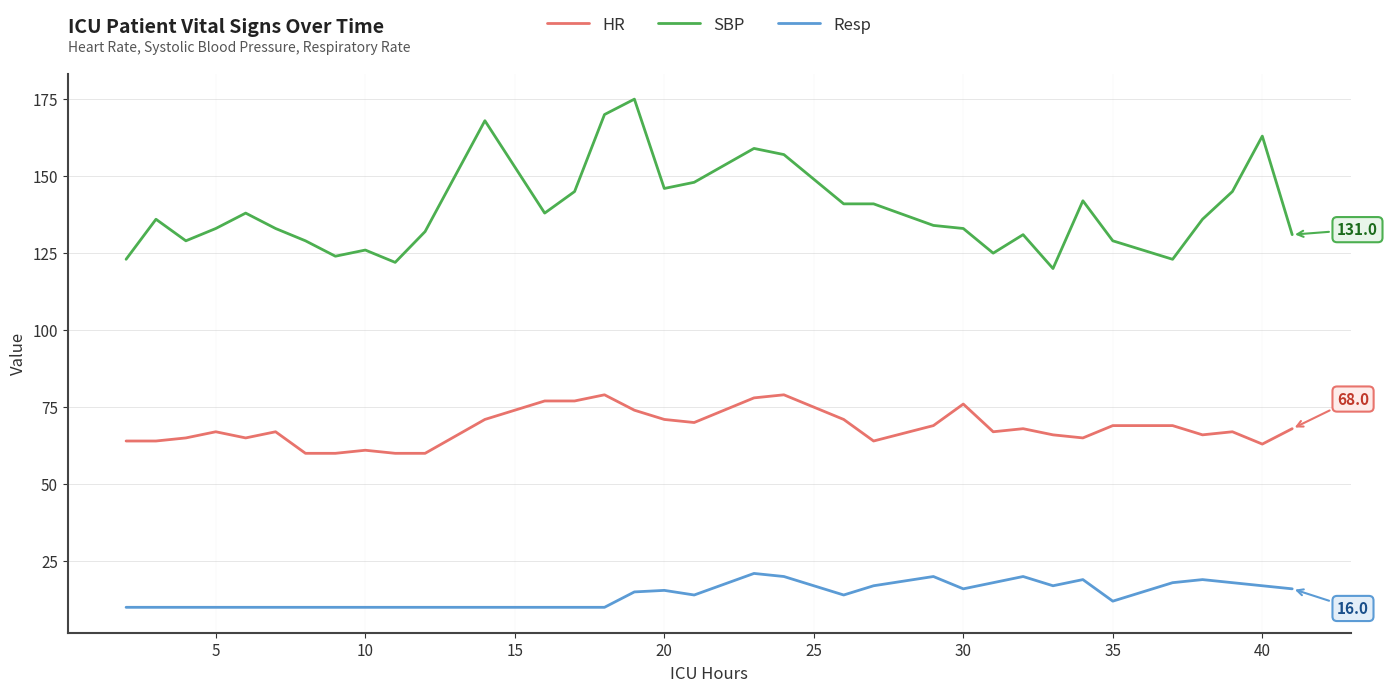

Which series has the widest spread of values?

SBP